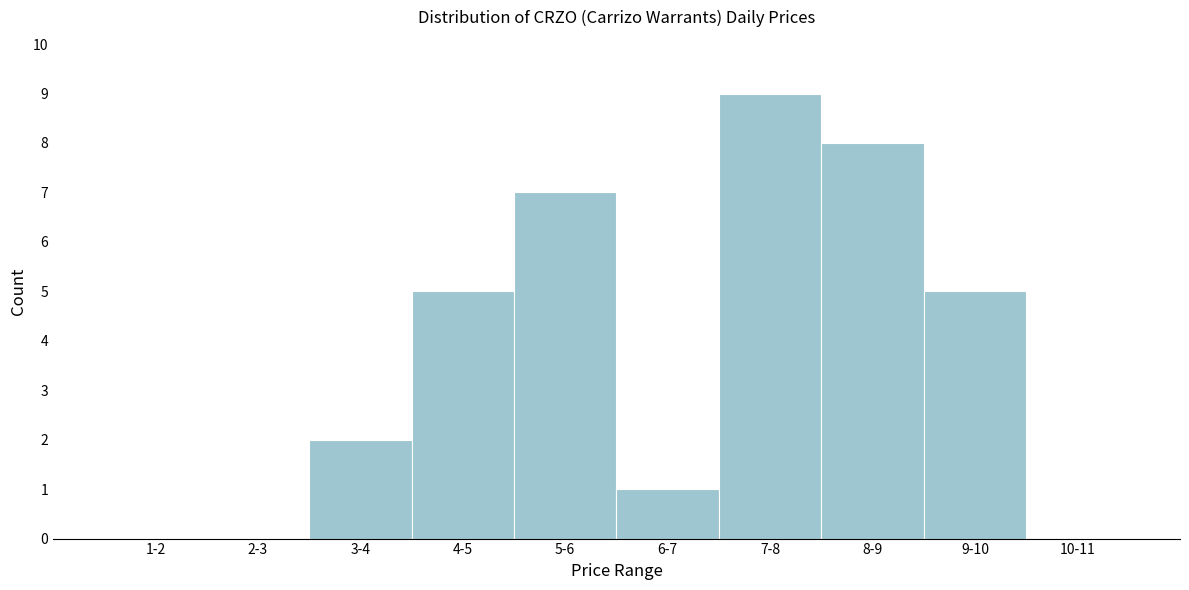

Reading left to right, what are all the values shown in this chart?

1-2=0	2-3=0	3-4=2	4-5=5	5-6=7	6-7=1	7-8=9	8-9=8	9-10=5	10-11=0